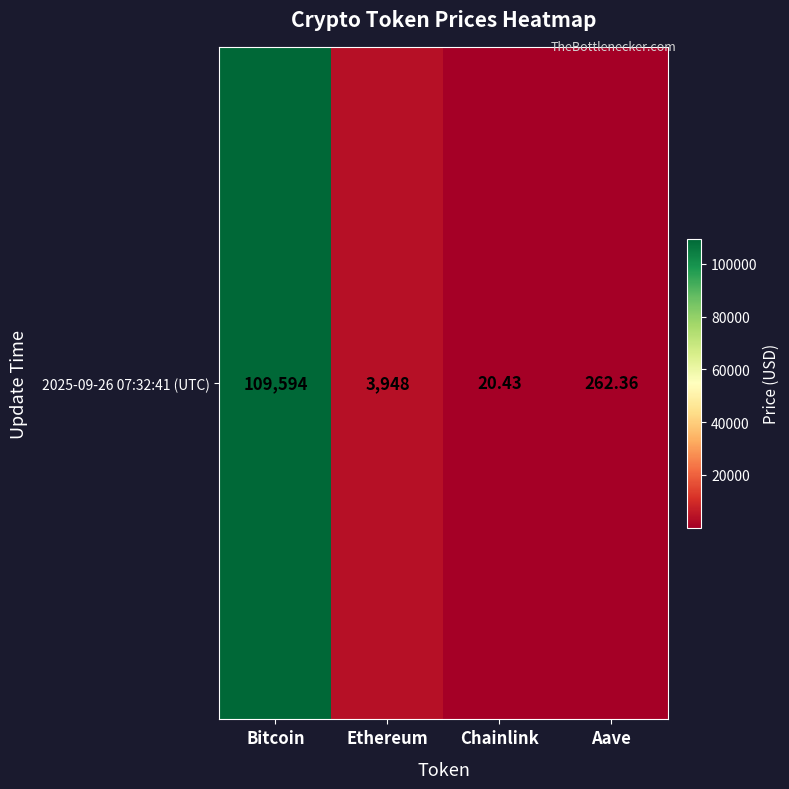

What is the average value?

28456.2